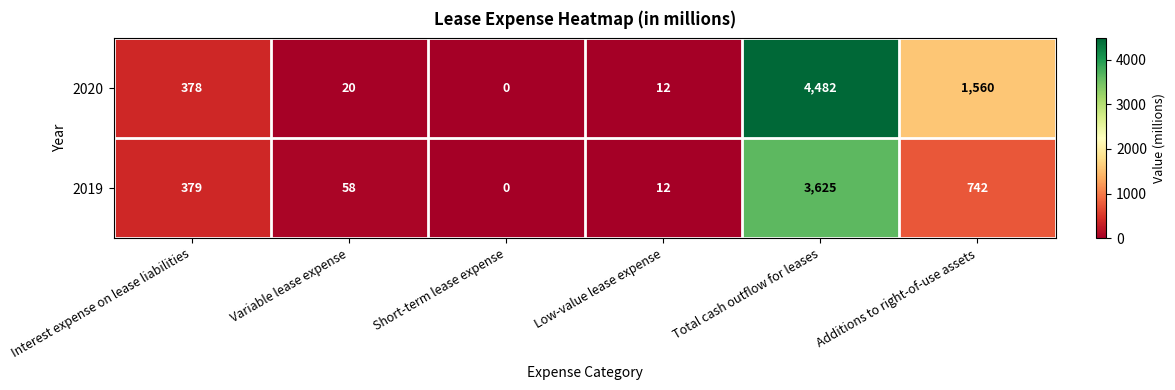

Which series has the widest spread of values?

2020